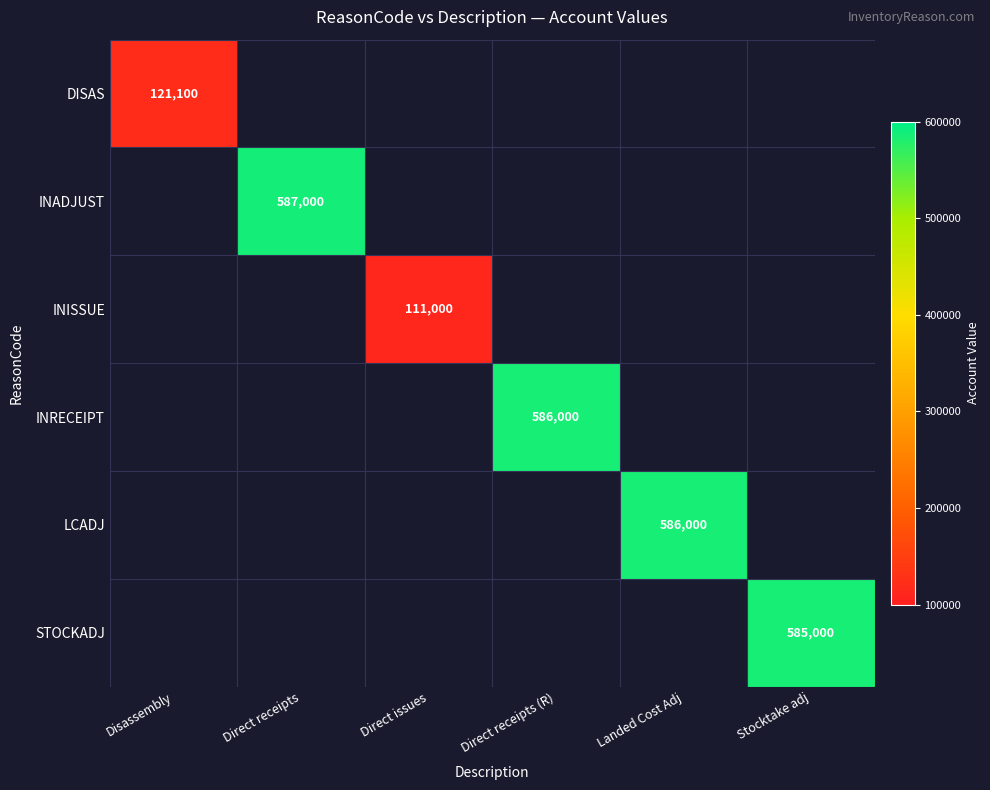

How many values in INISSUE are above zero?

1